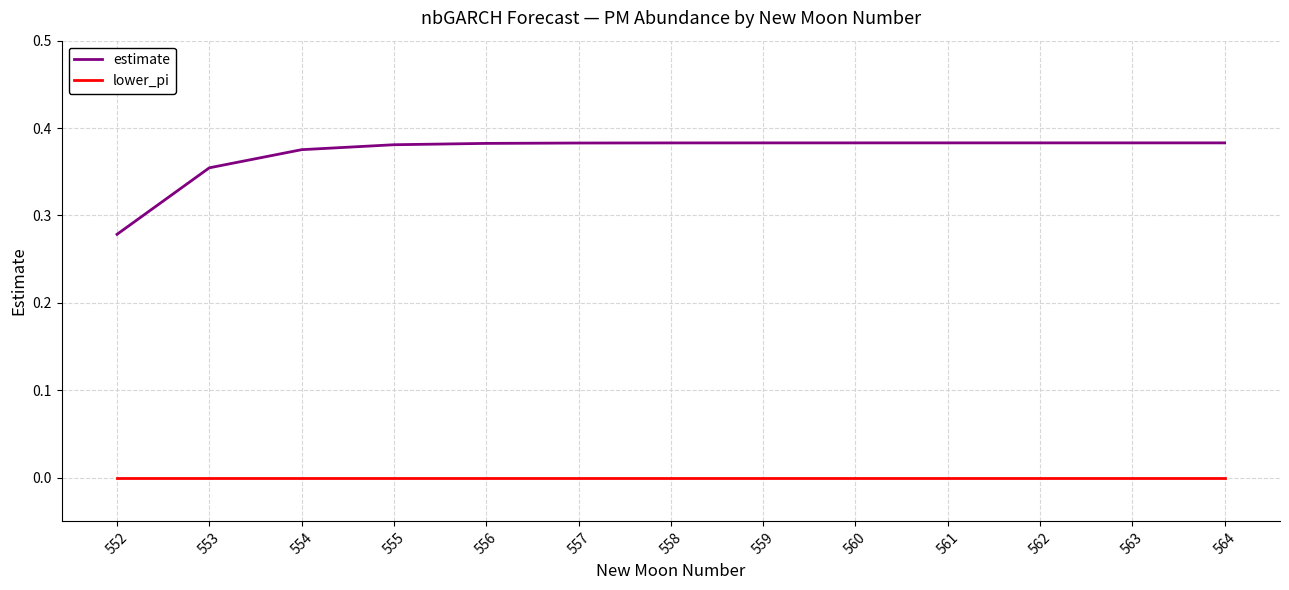

True or false: lower_pi has a value of 0.0 at 555.

True